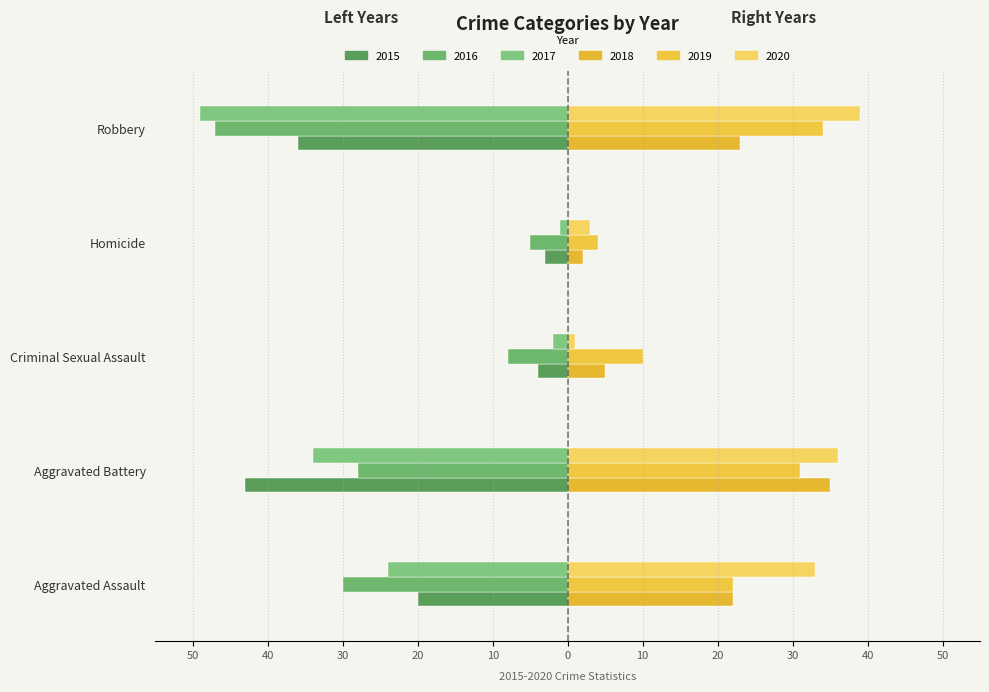

The 2018 series shows 6 at Robbery. True or false?

False